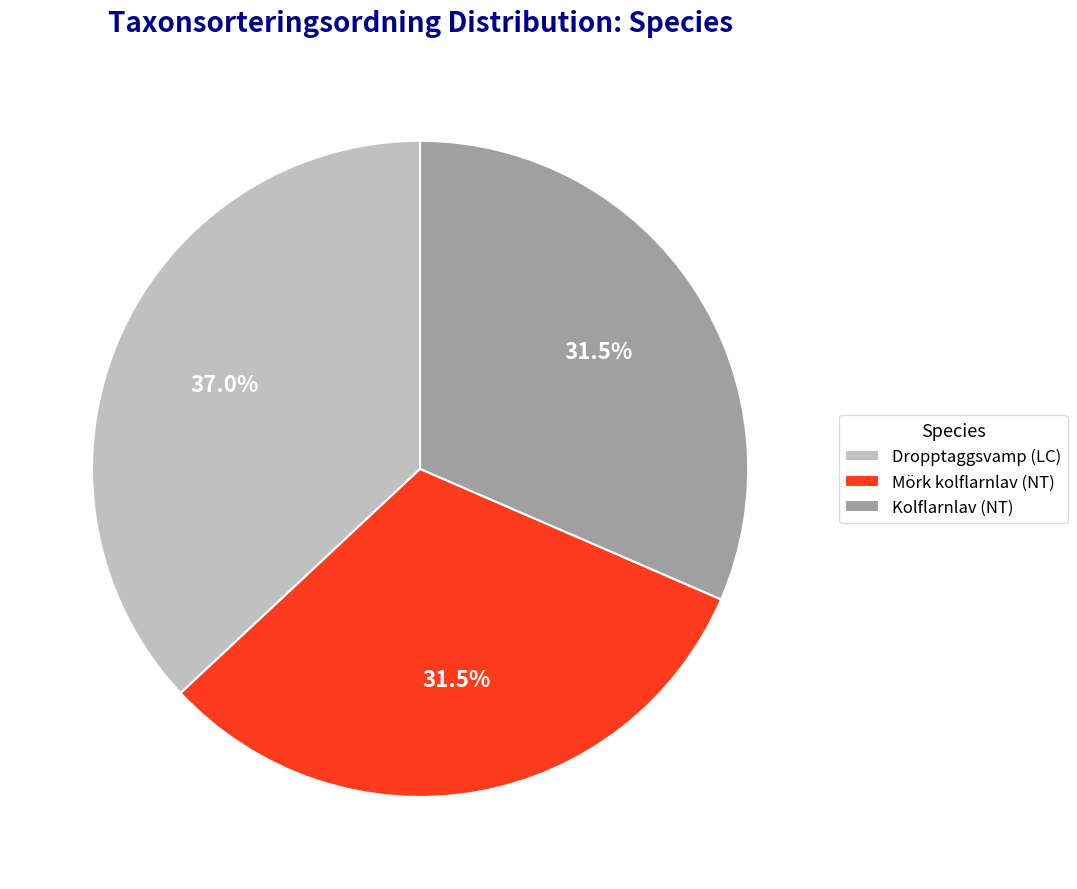

What percentage is NOT represented by Dropptaggsvamp (LC)?

63.0%